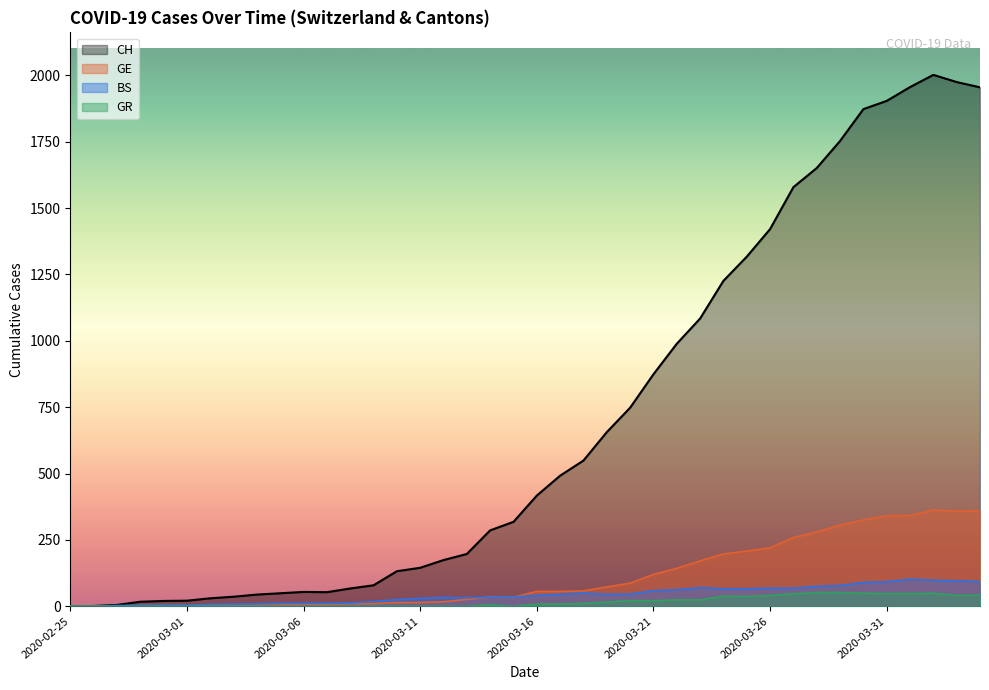

The value of GR at 2020-03-21 is 35. True or false?

False